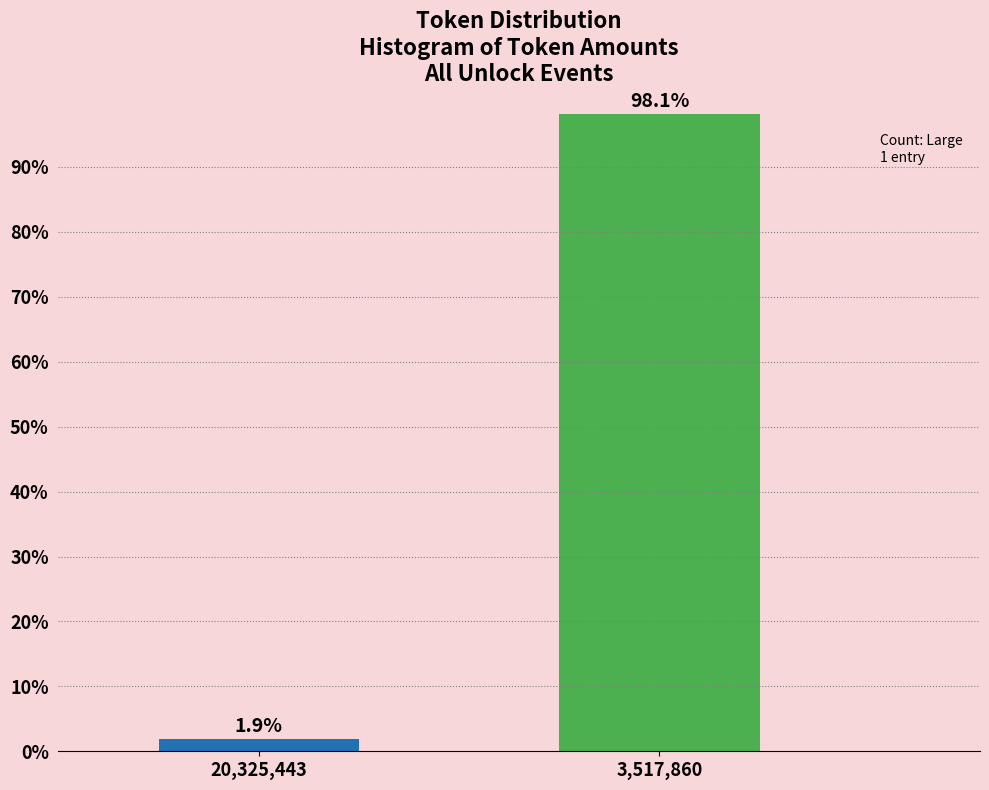

Reading left to right, extract all data points from this chart.

1.9	98.1